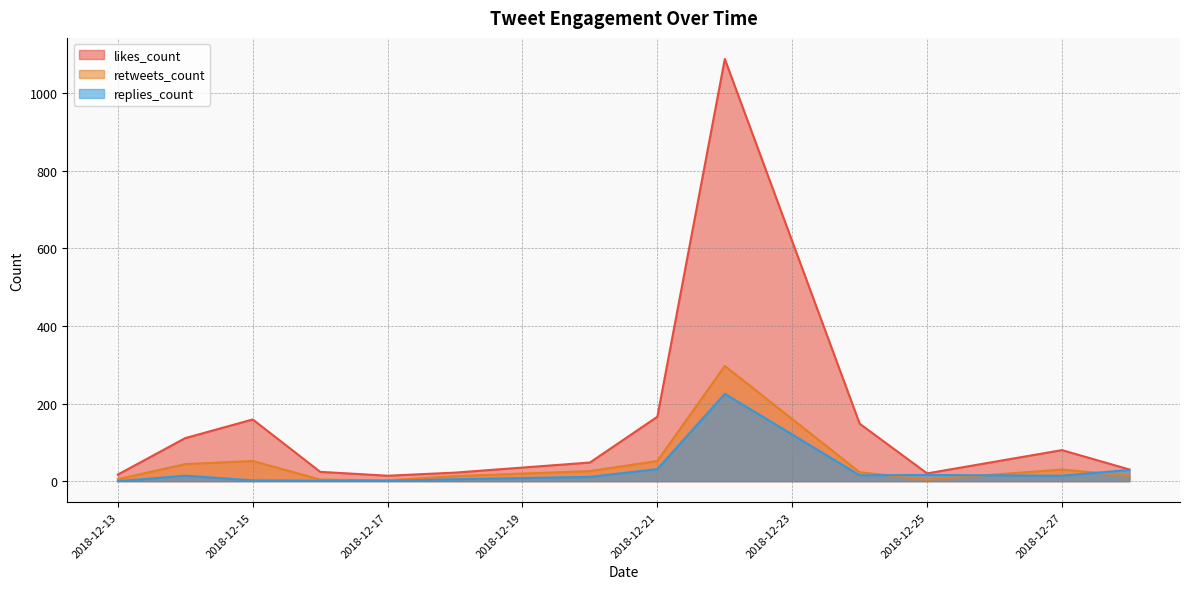

The value of retweets_count at 2018-12-15 is 52. True or false?

True